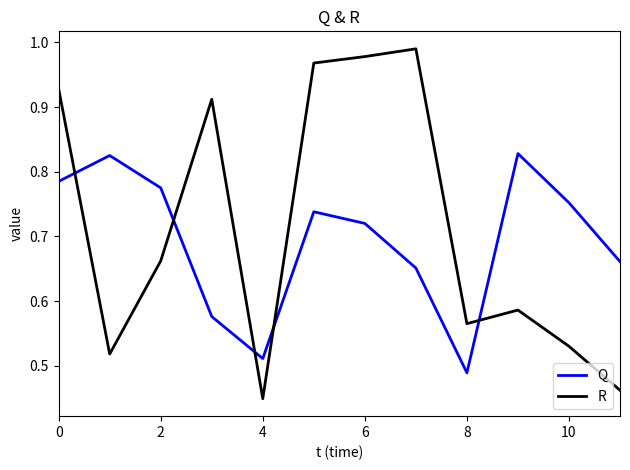

How many distinct data groups are displayed?

2